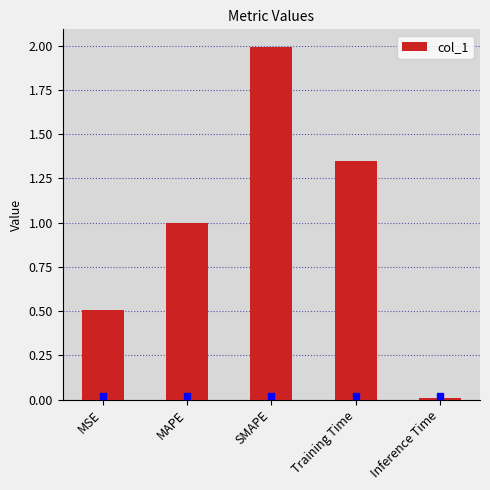

How many distinct data groups are displayed?

1